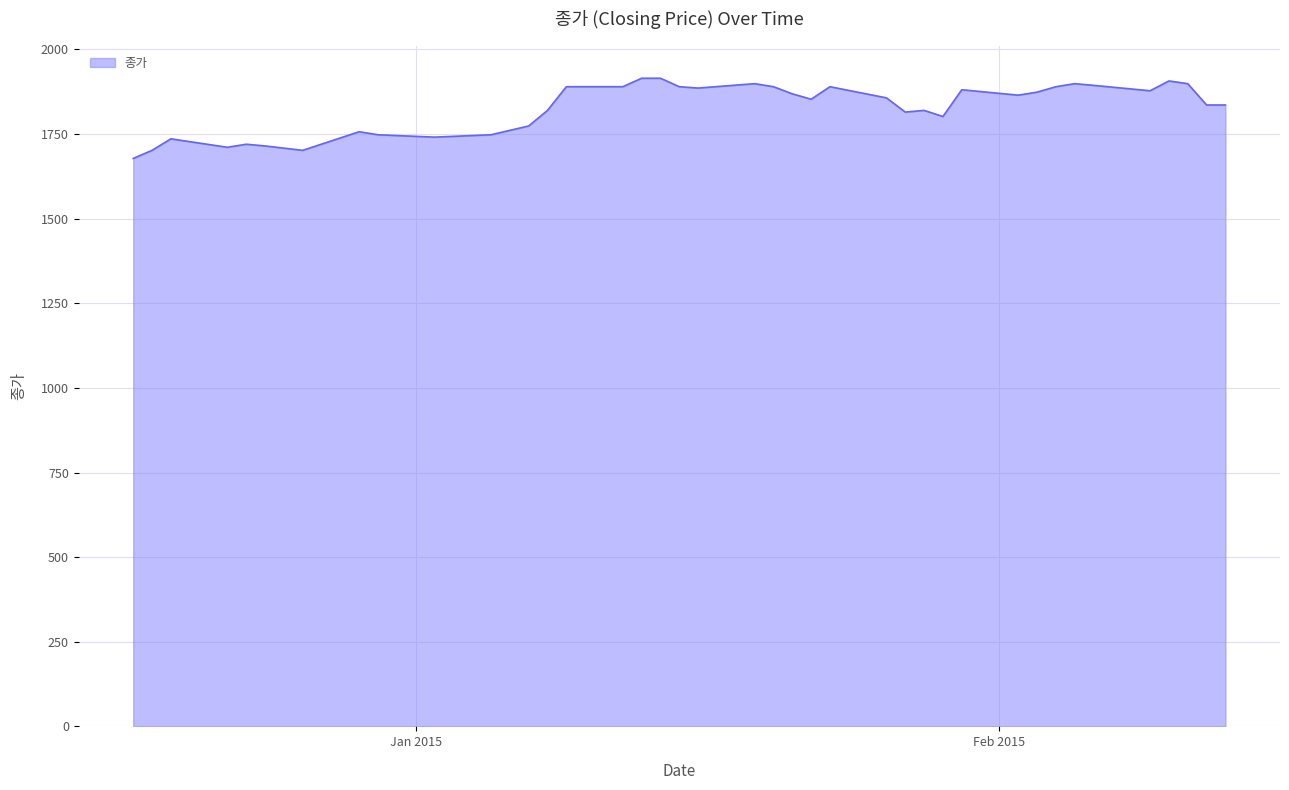

What is the maximum value shown in the chart?

1915